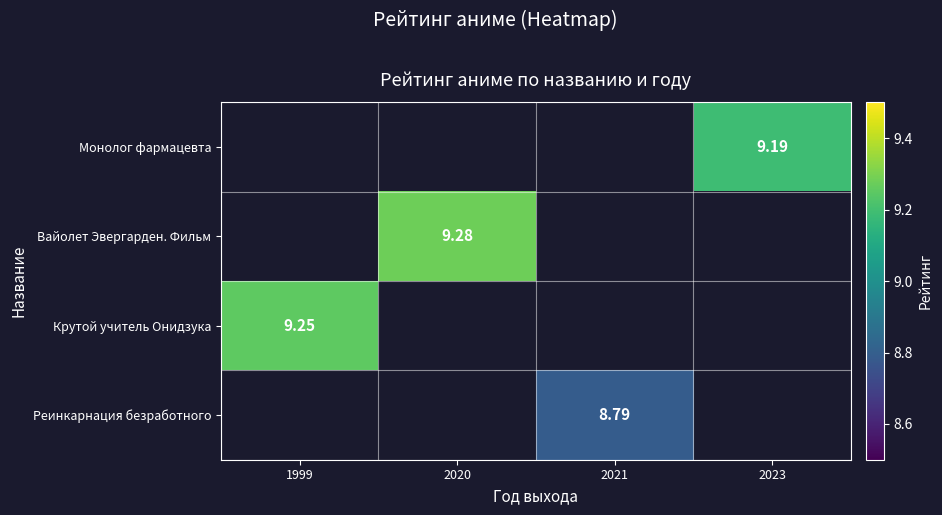

The value of Реинкарнация безработного at 2021 is 8.8. True or false?

True